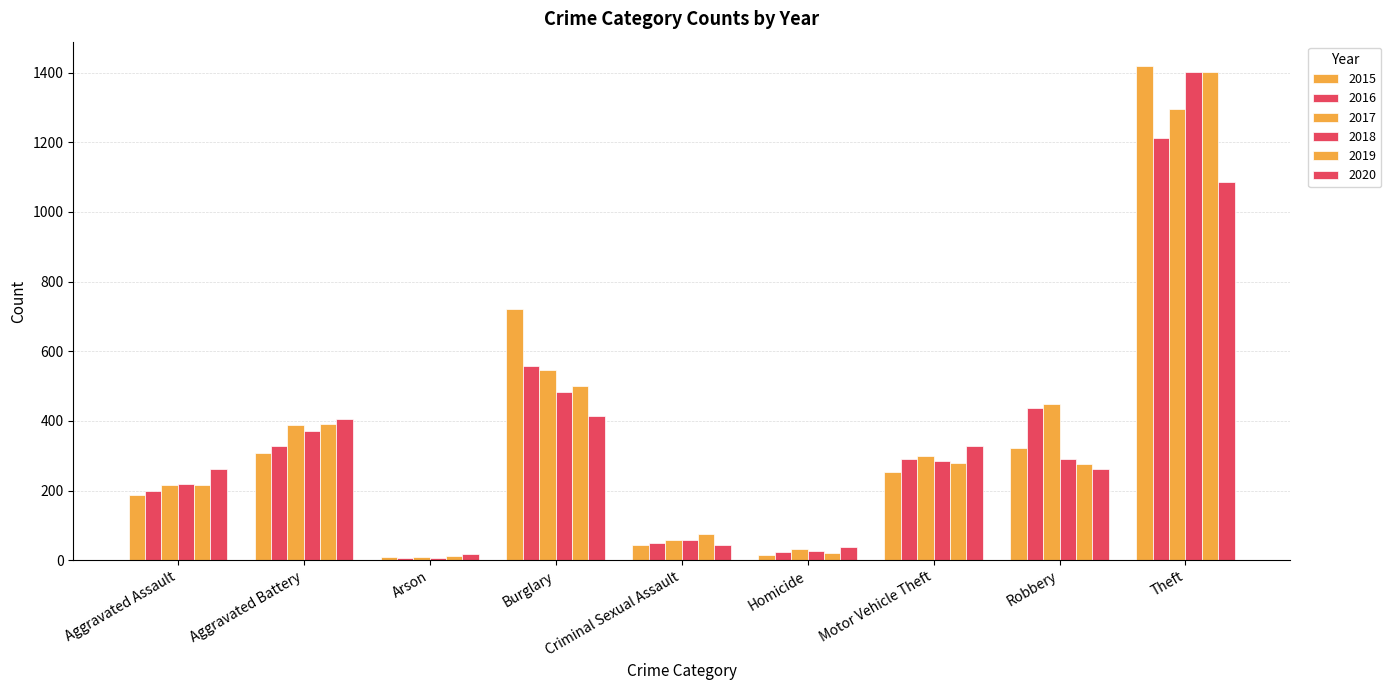

How many data points in 2019 are less than 275?

4